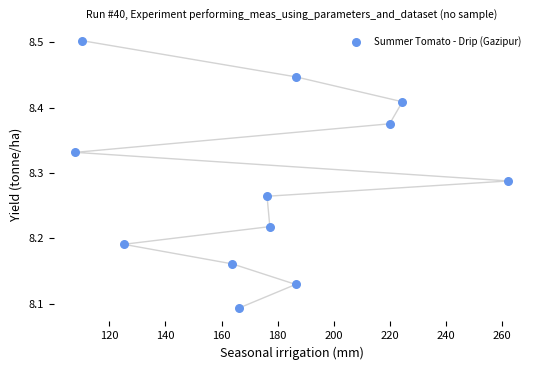

What is the range of X values (max minus min)?

154.2